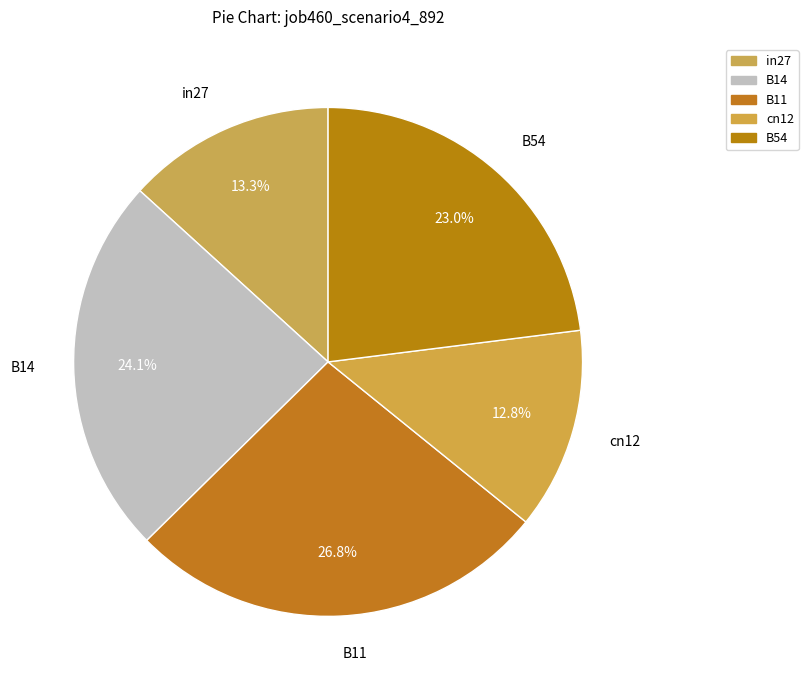

To the nearest percent, what is the average slice percentage?

20%